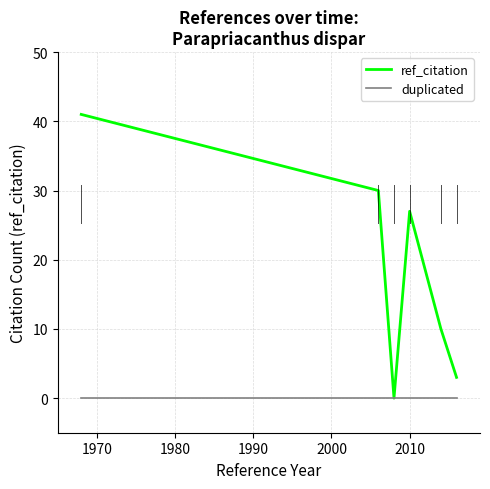

Which series has the largest total across all categories?

ref_citation